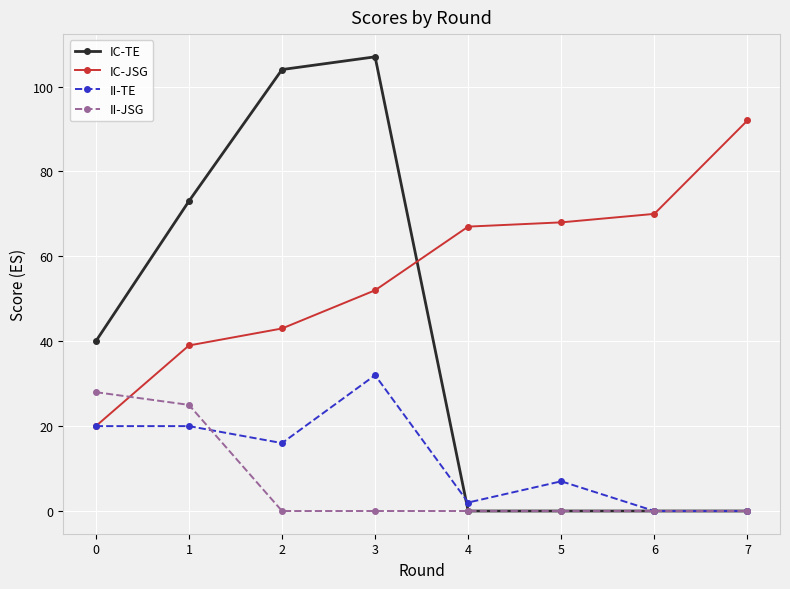

What is the difference between the maximum and minimum values in the IC-TE series?

107